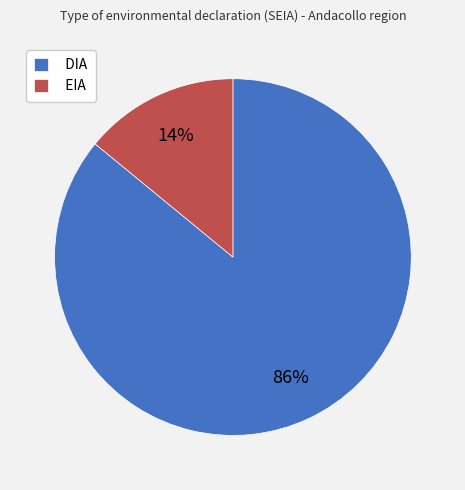

How many slices are in this pie chart?

2